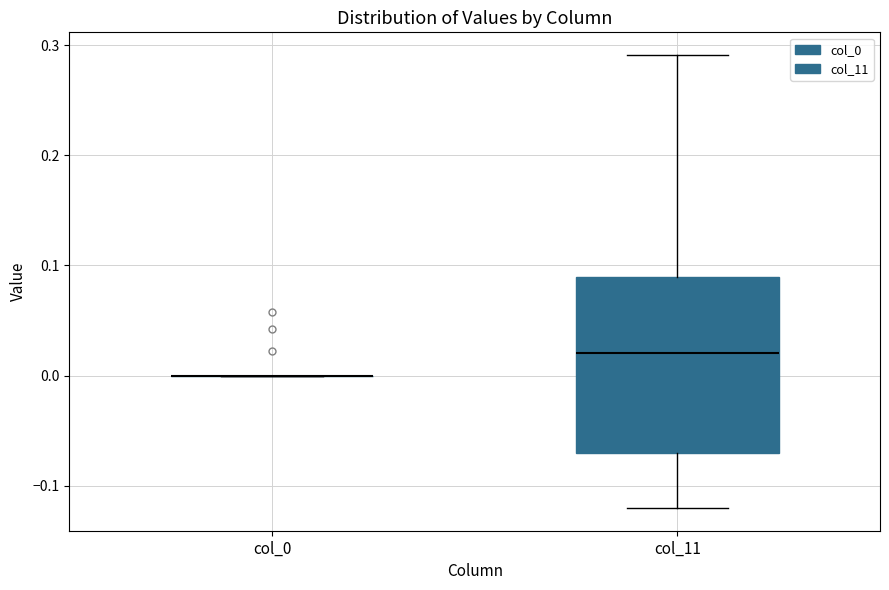

Reading left to right, read every box against the y-axis: the position of its median line, the range the box covers, and the ends of its whiskers. The values are not printed on the chart, so give them approximately, as read against the axis.

col_0: box collapsed to a line at 0.00, whiskers 0.00 to 0.00
col_11: median 0.02, box -0.07 to 0.09, whiskers -0.12 to 0.29